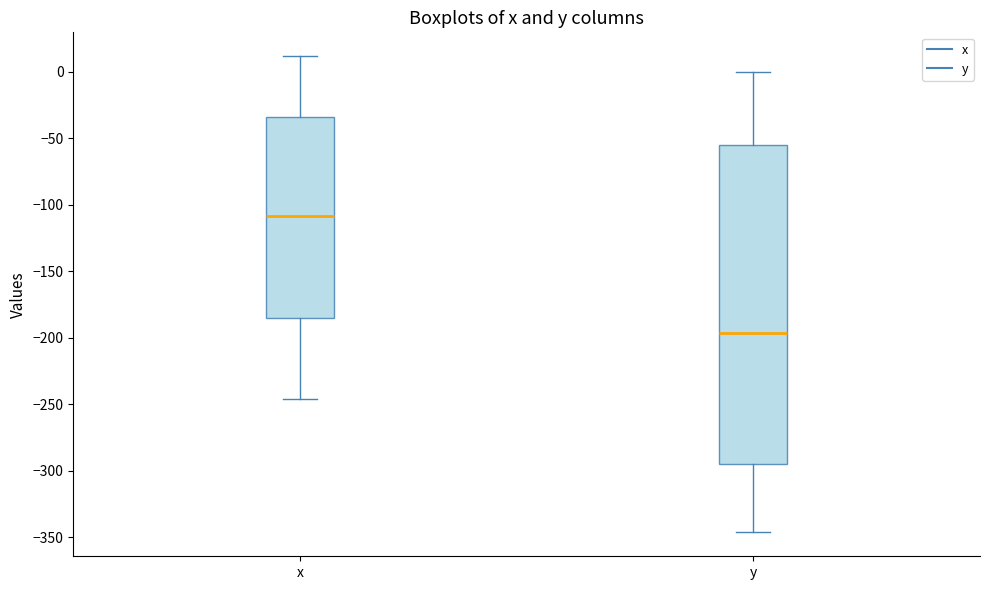

Where is the upper edge of the box for x on the y-axis? The values are not printed on the chart, so give them approximately, as read against the axis.

-35